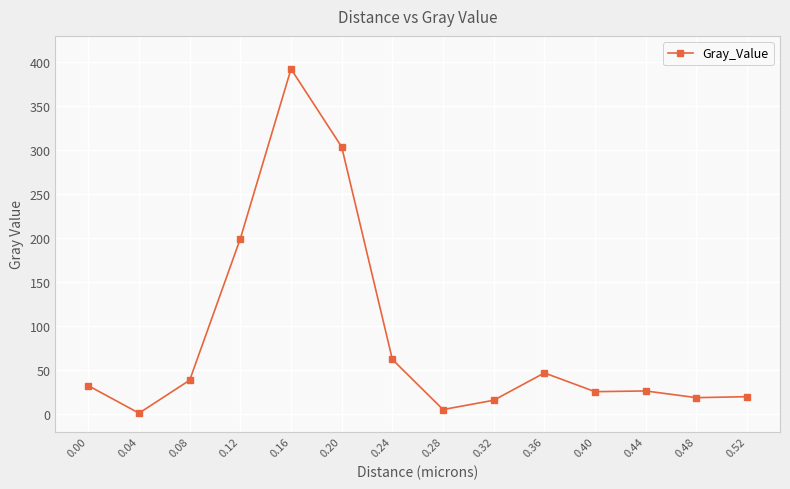

Where is the first local maximum?

0.16